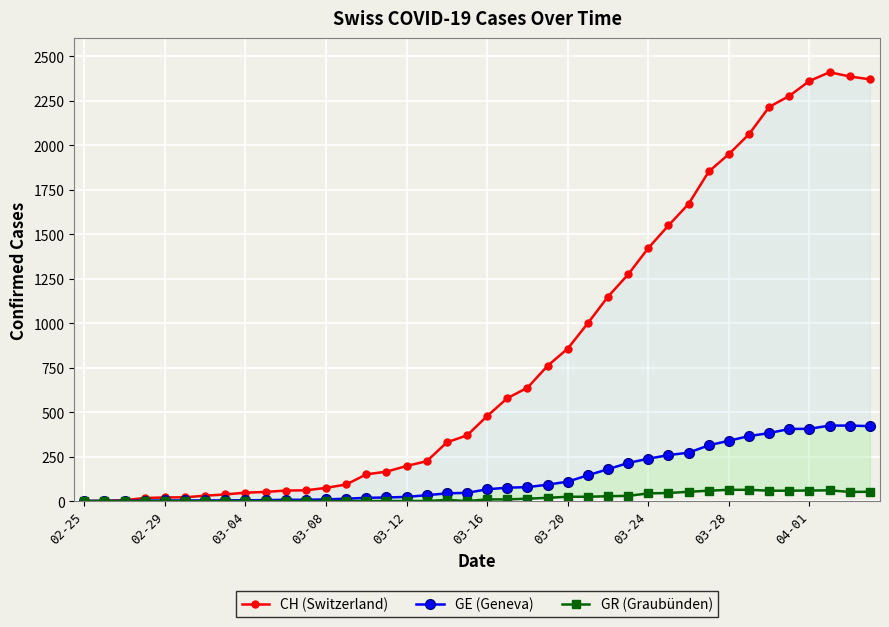

How many data points in CH (Switzerland) are less than 478?

20